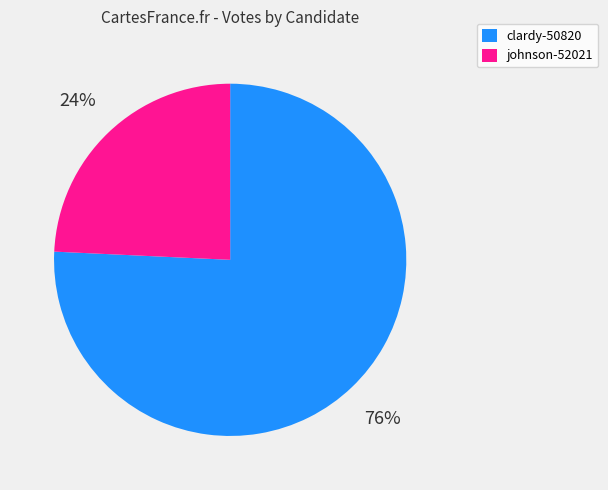

Does any single category account for the majority?

Yes